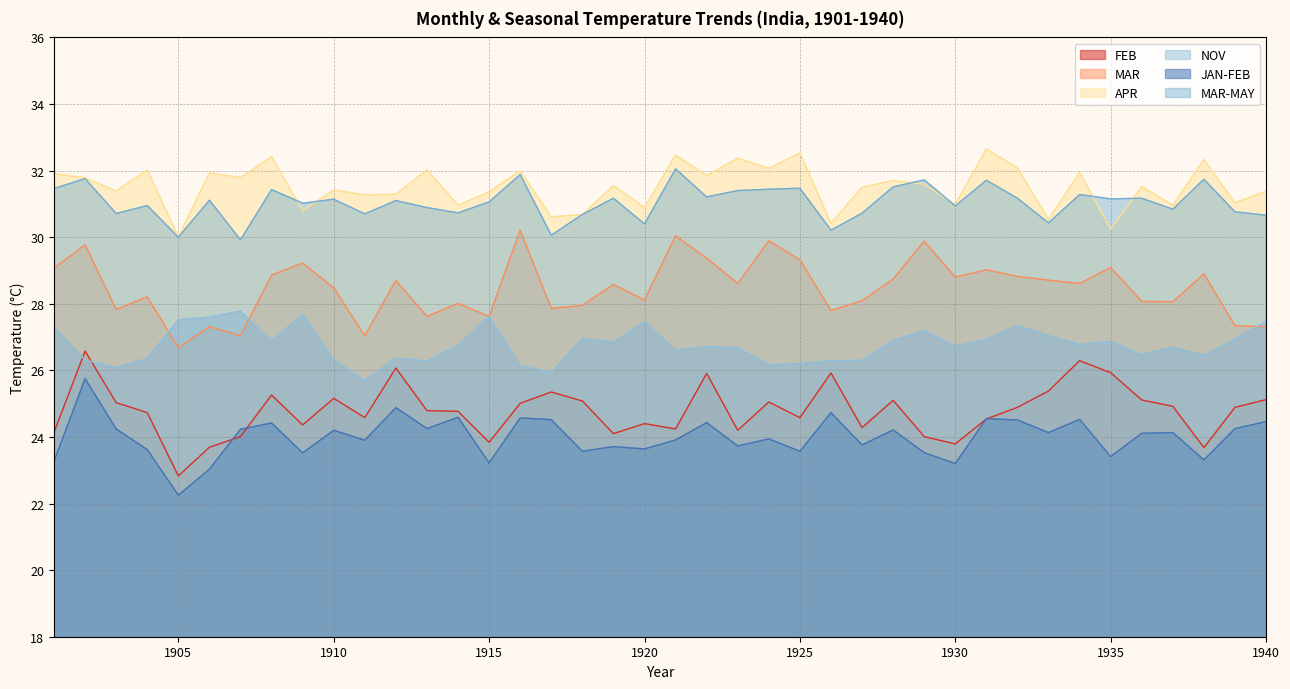

Which series has the largest total across all categories?

APR